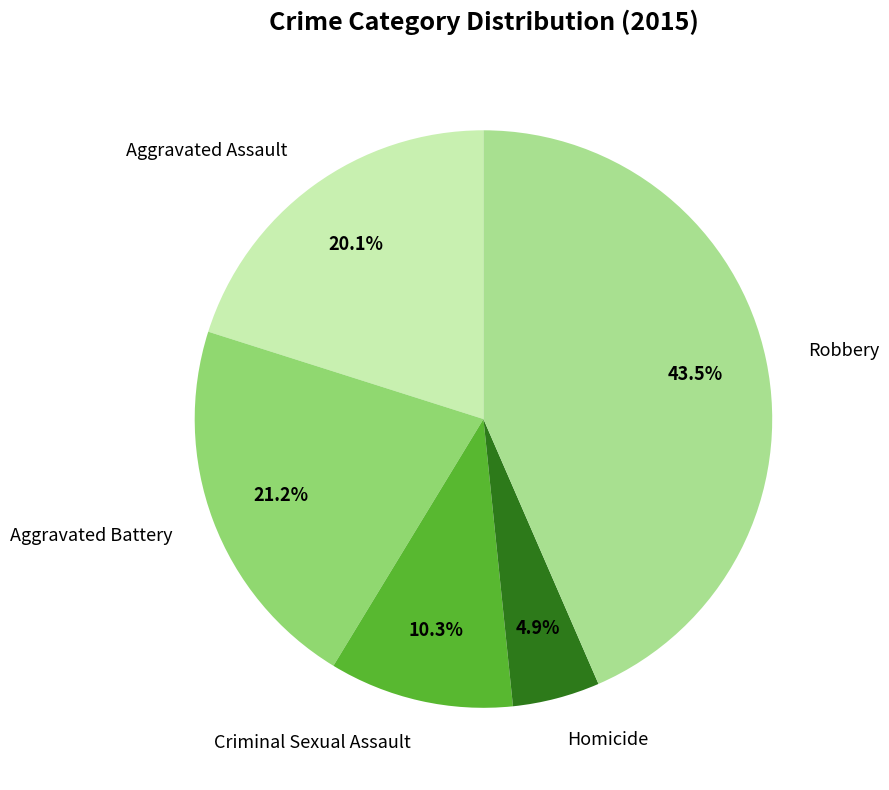

What percentage is NOT represented by Homicide?

95.1%